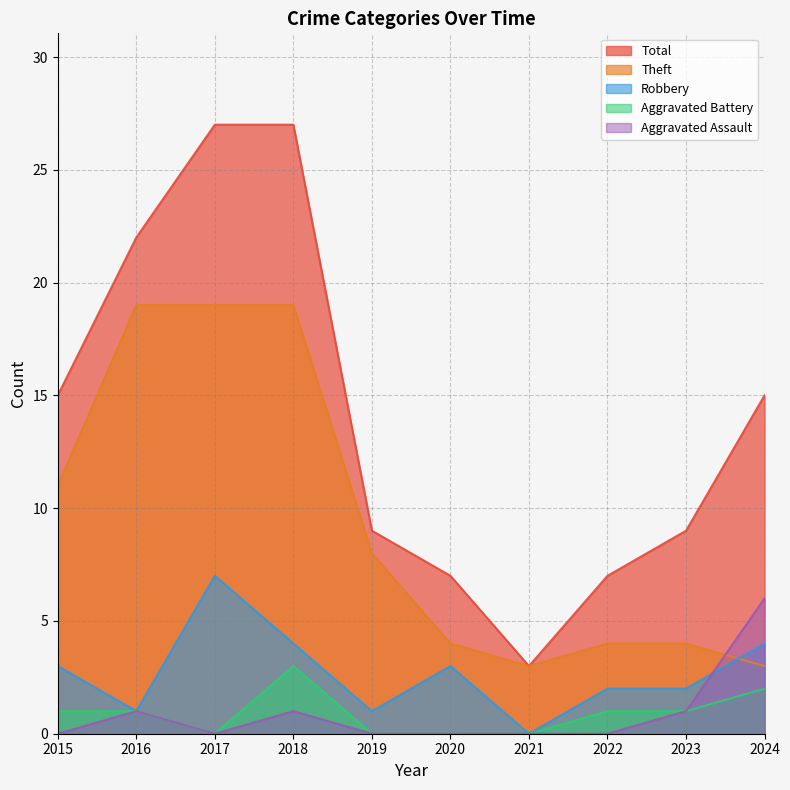

How many values in Aggravated Assault are above zero?

4